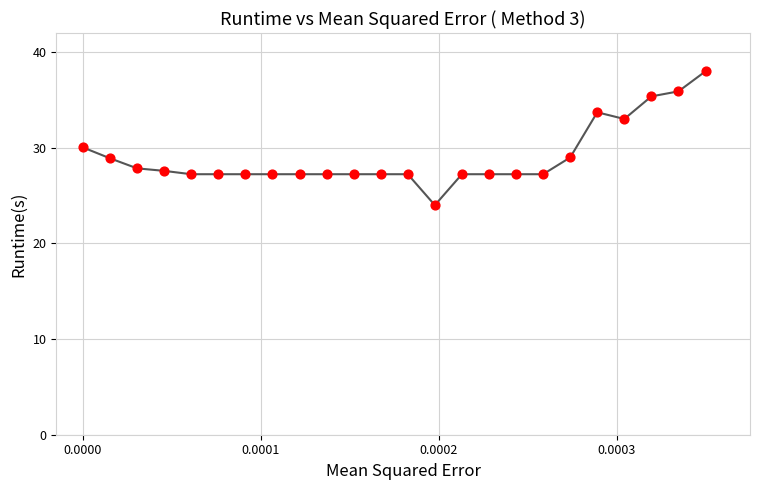

What Y value in the scatter plot is closest to 31?

30.0